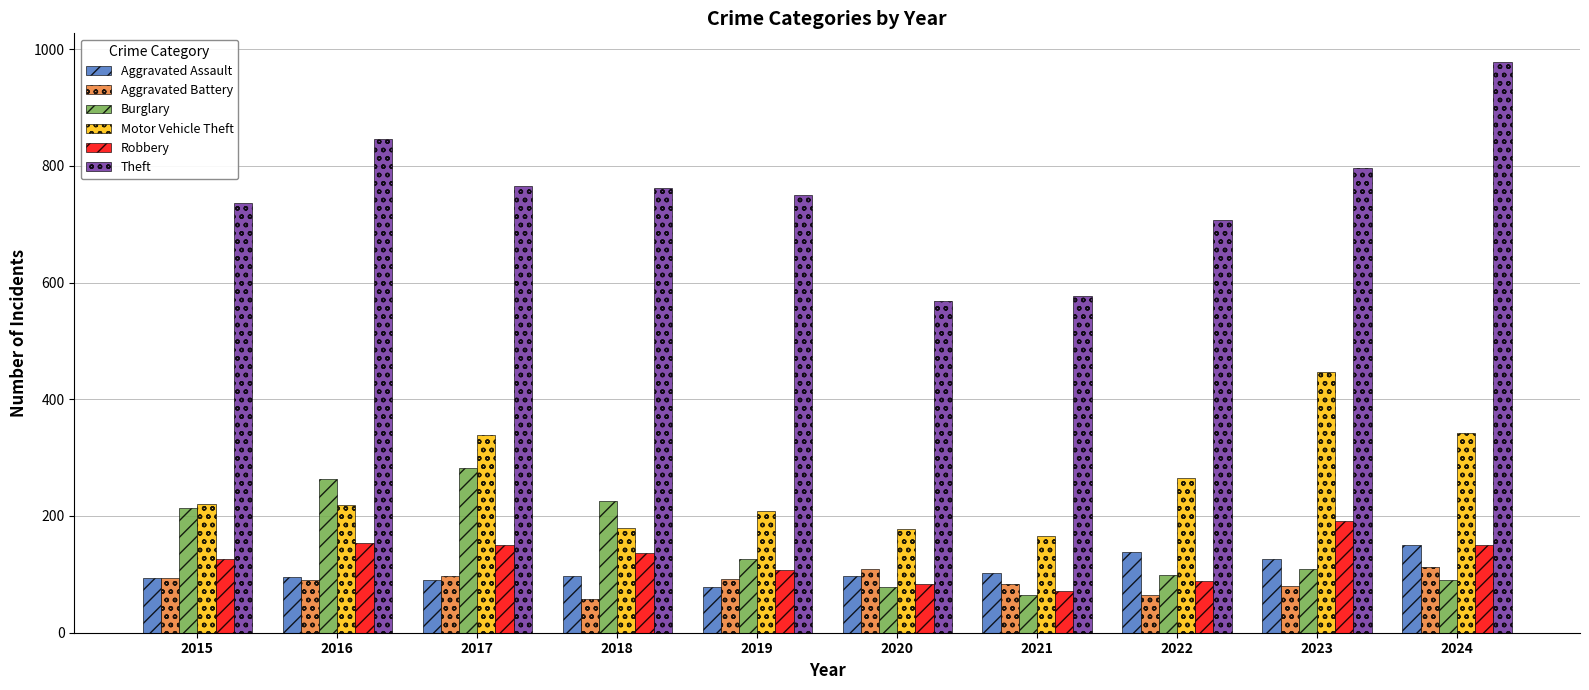

Which series has the largest range (max minus min)?

Theft